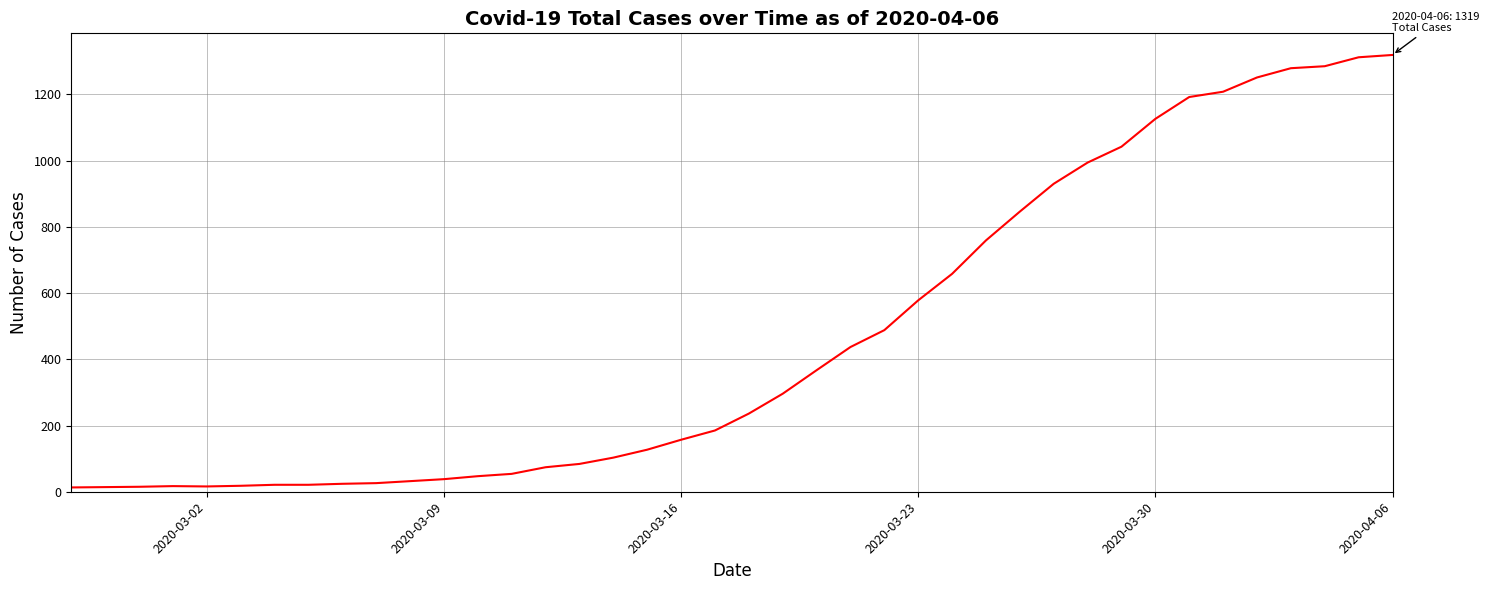

What is the greatest value displayed?

1319